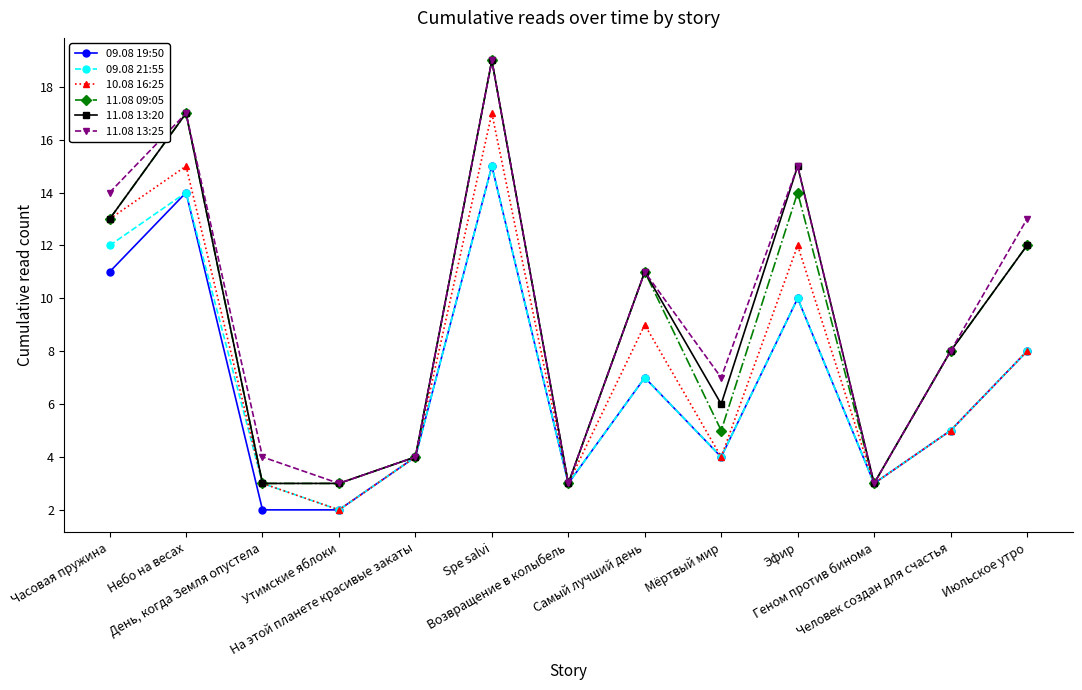

Which category has the highest value in the 11.08 09:05 series?

Spe salvi